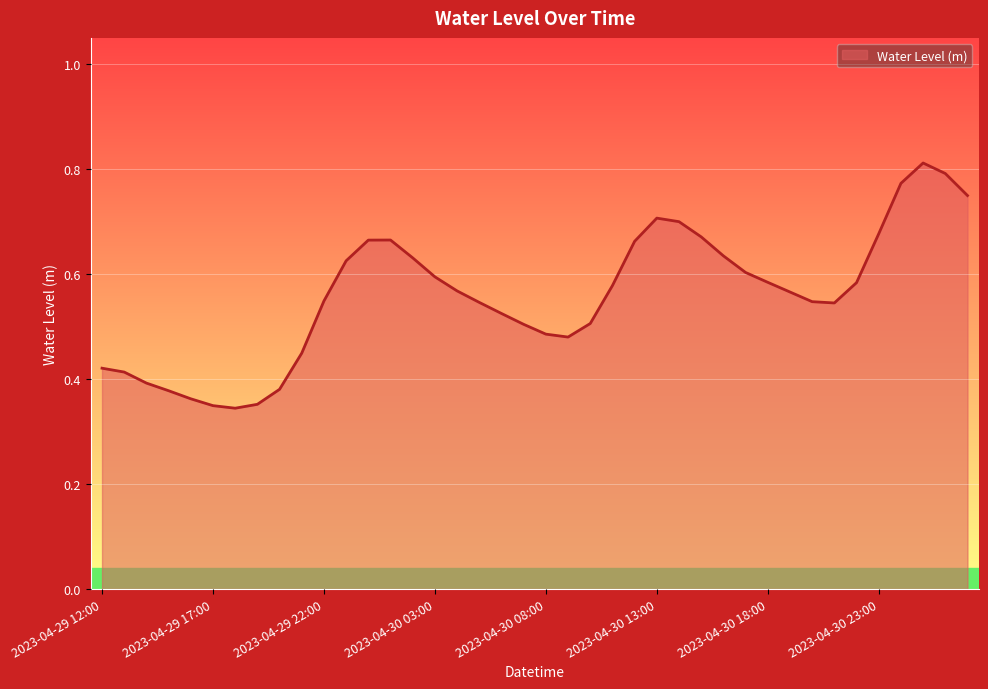

Does the chart have visible grid lines?

Yes